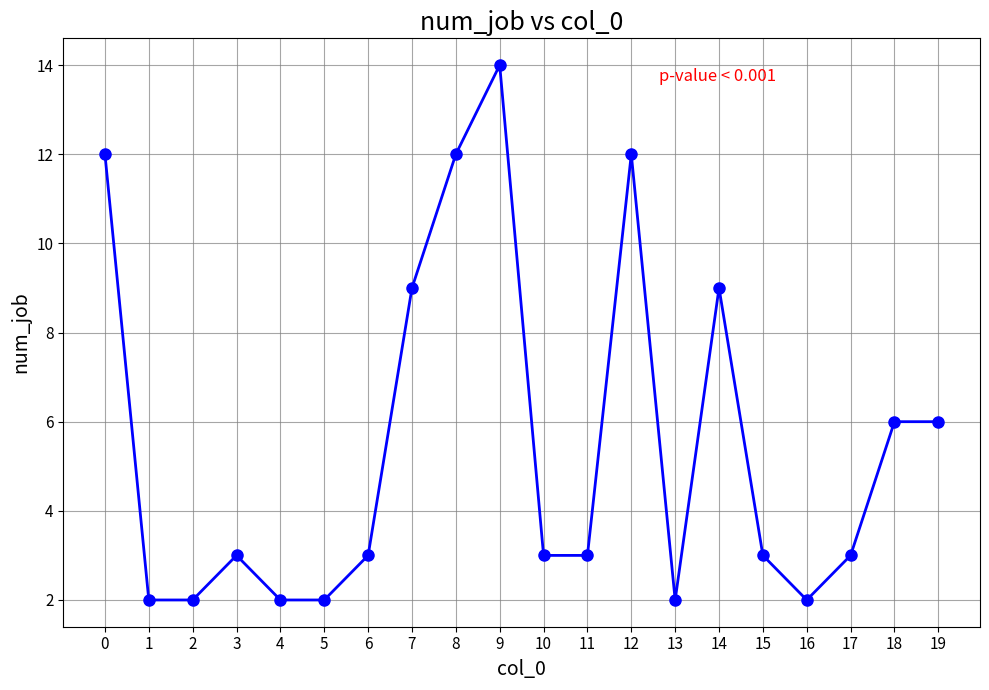

What is the change in value from 9 to 18?

-8